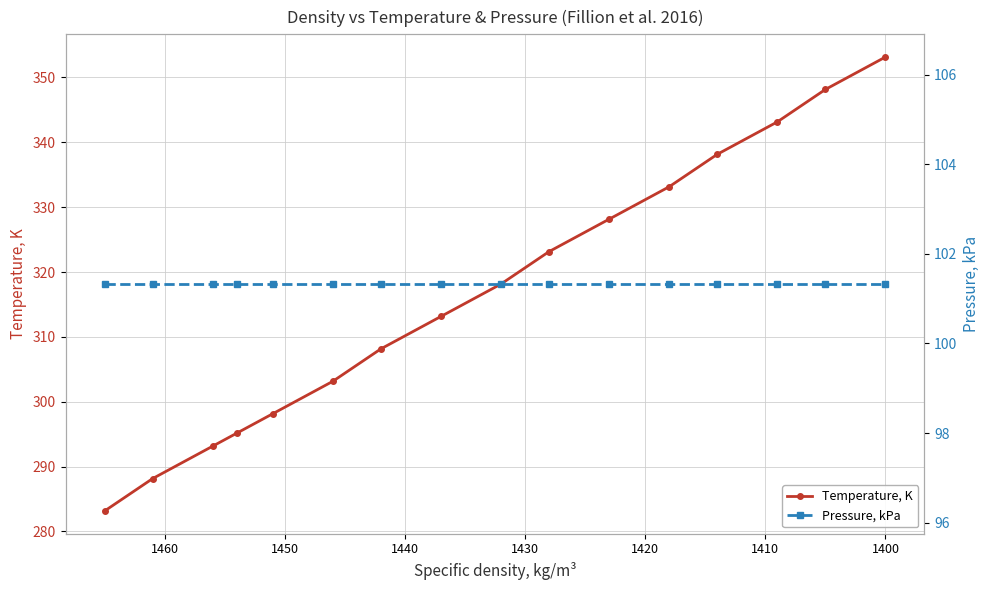

What is the minimum value for Temperature, K?

283.1